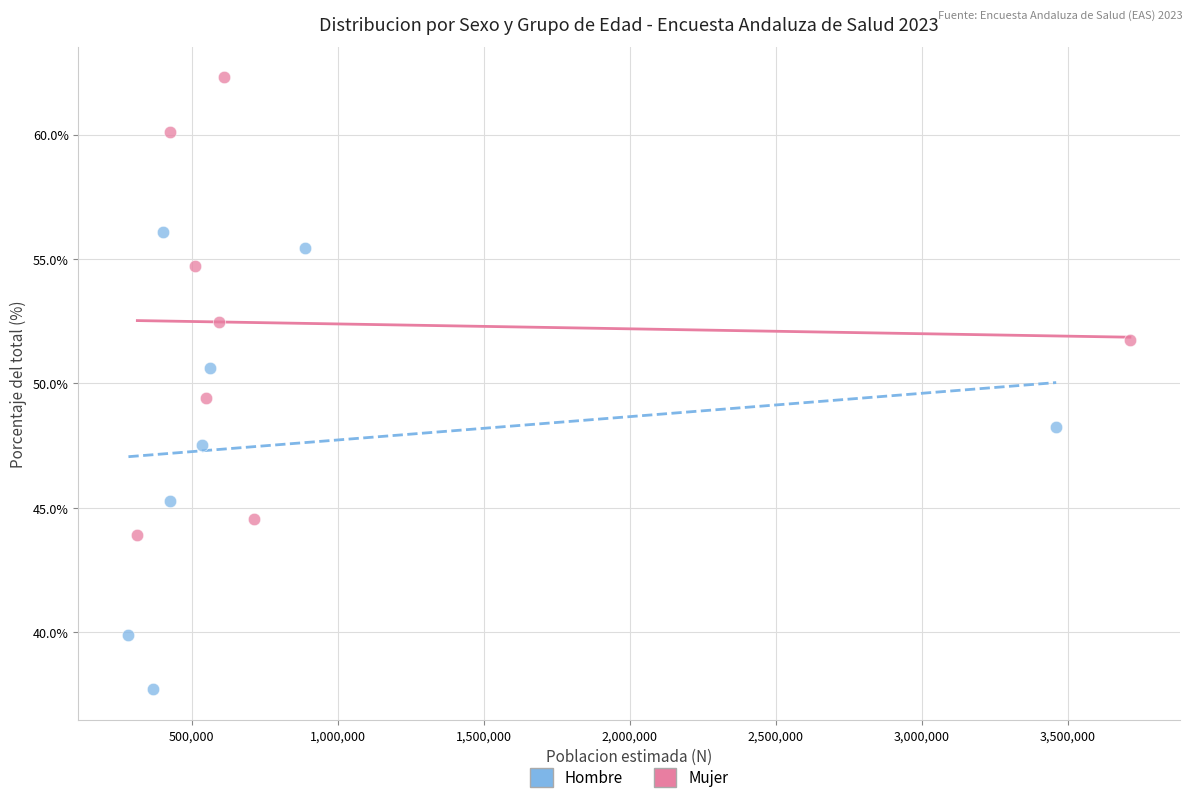

What are all the series names shown in the legend?

Hombre, Mujer